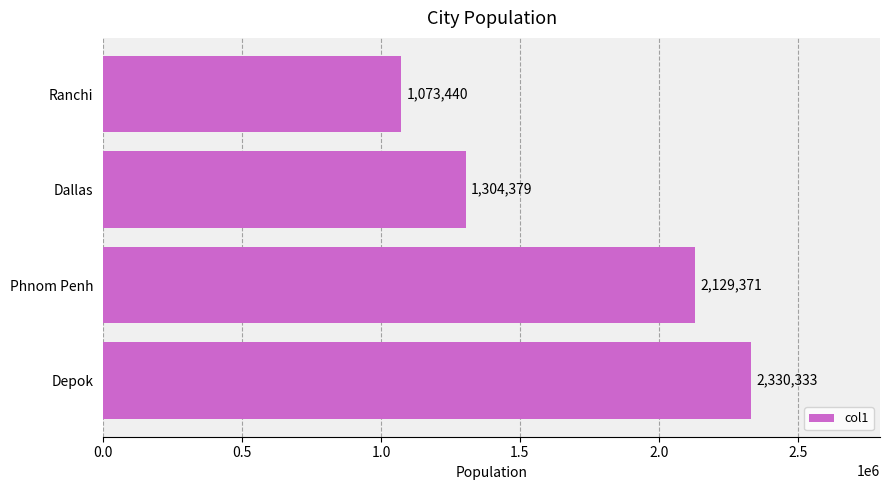

How many values are below 2129371?

2